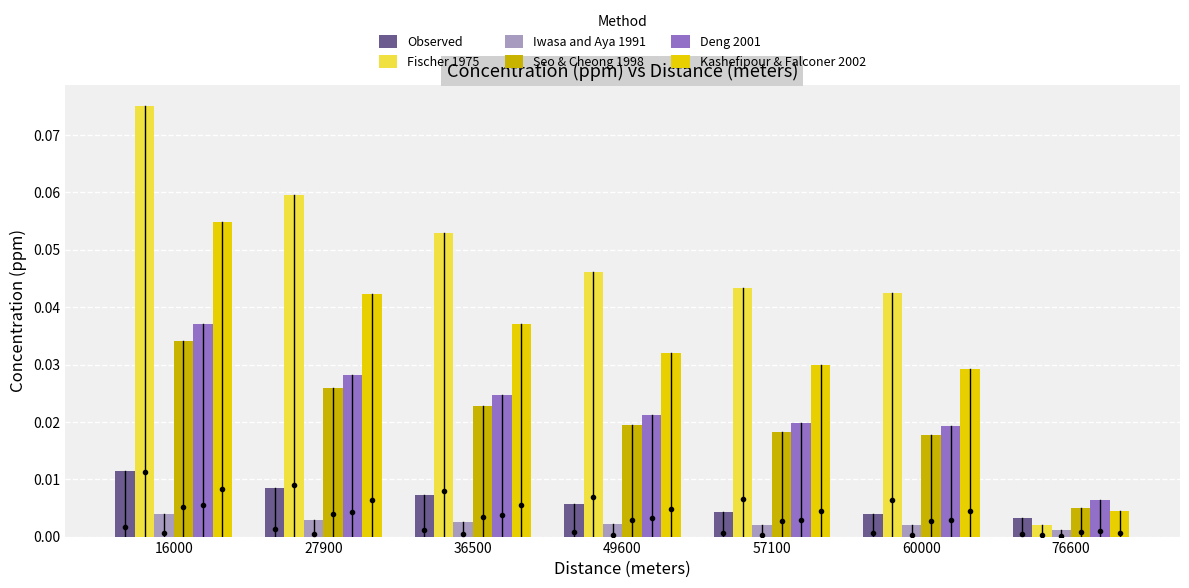

Is the value of Seo & Cheong 1998 at 76600 greater than the value of Deng 2001 at 49600?

No